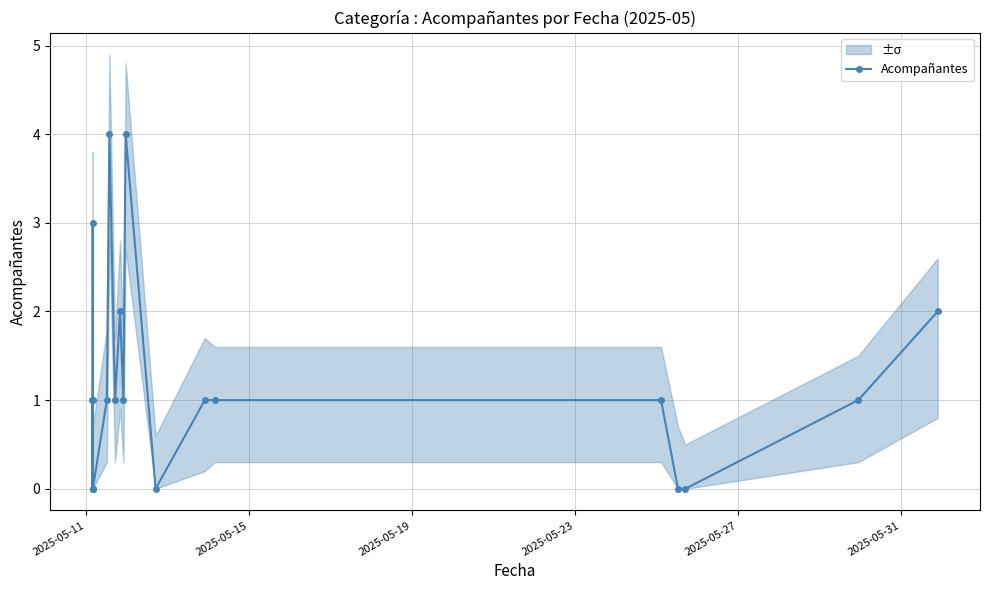

How many lines are shown in the chart?

1